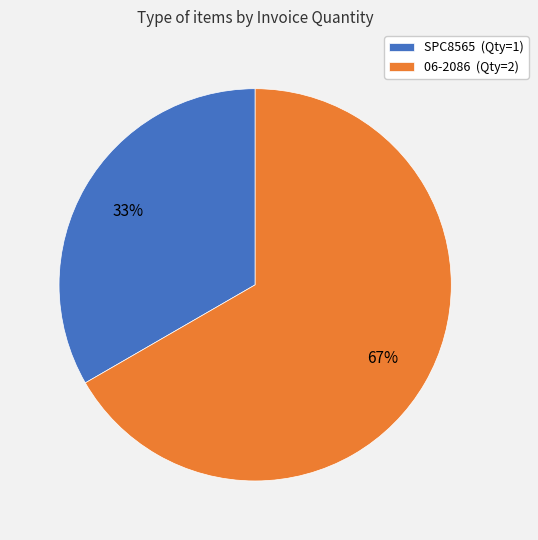

True or false: 06-2086 accounts for 74% of the total.

False